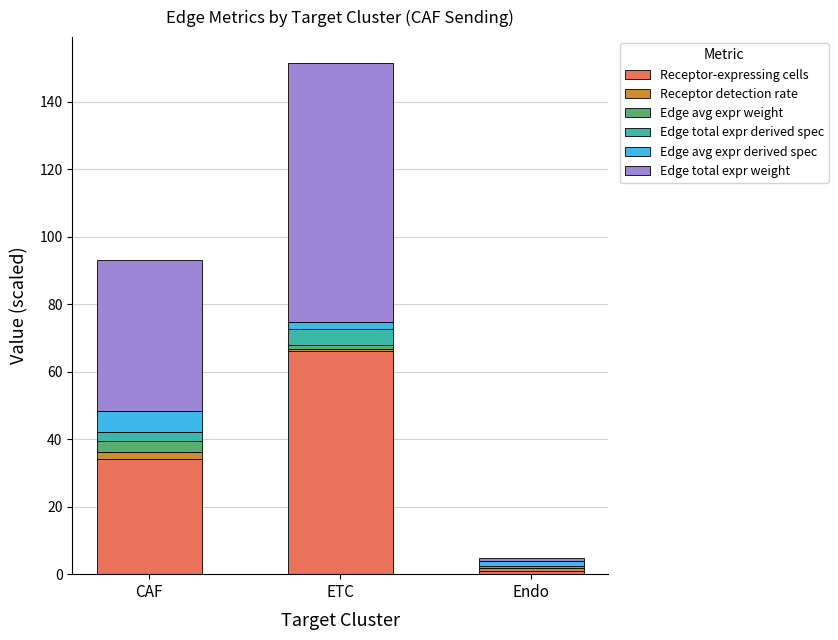

What are all the series names shown in the legend?

Receptor-expressing cells, Receptor detection rate, Edge avg expr weight, Edge total expr derived spec, Edge avg expr derived spec, Edge total expr weight